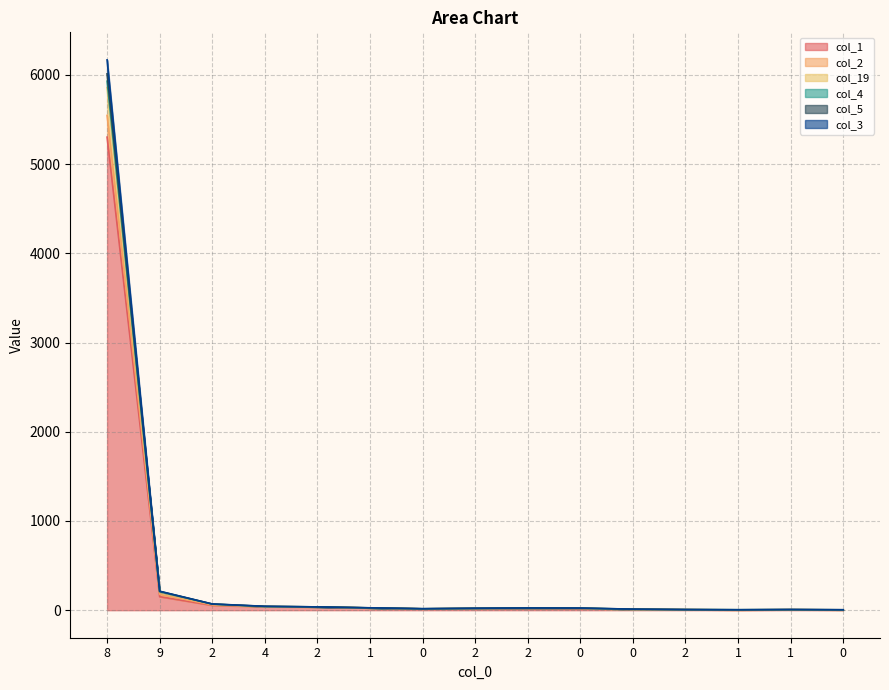

What are all the series names shown in the legend?

col_1, col_2, col_19, col_4, col_5, col_3